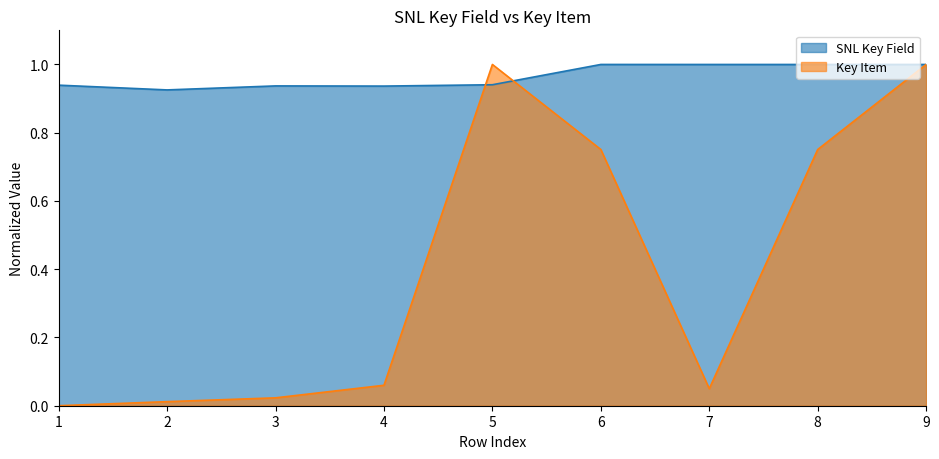

Where is the first local minimum for Key Item?

7